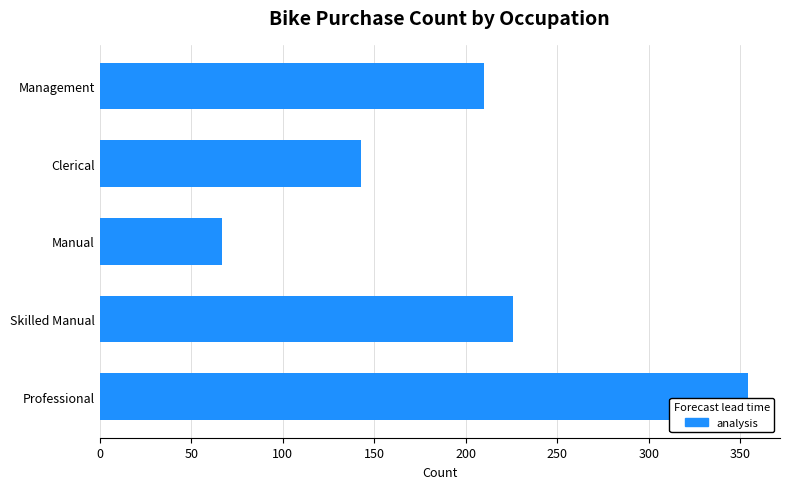

Are the bars horizontal?

Yes